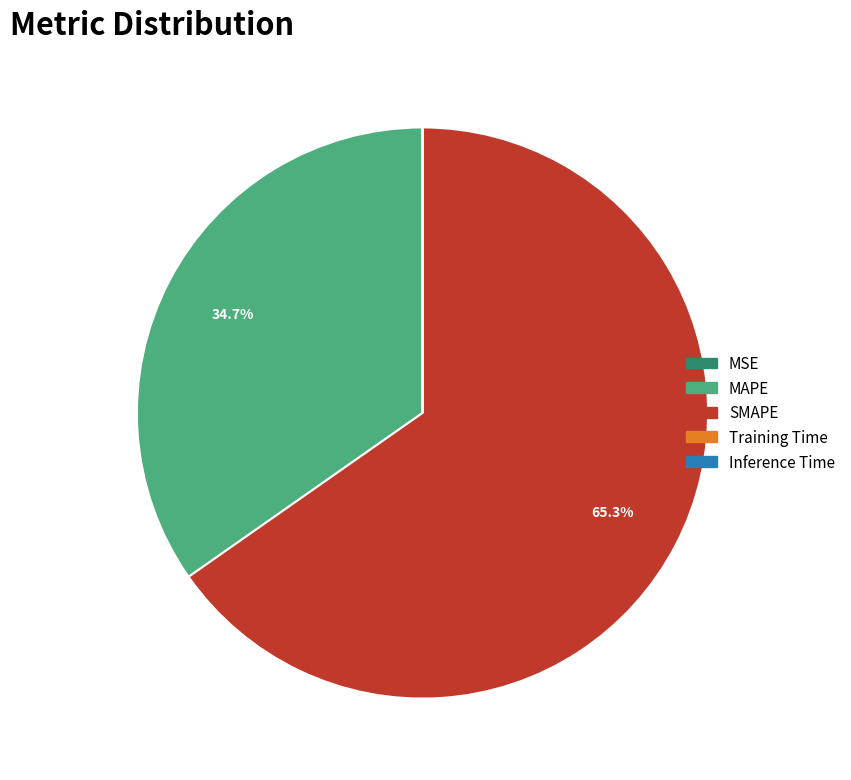

What portion of the pie excludes MAPE?

65.3%